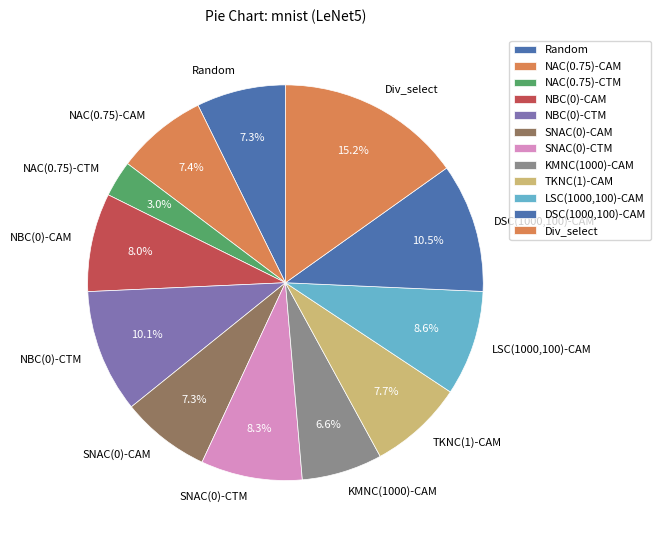

What percentage is NOT represented by NBC(0)-CAM?

92.0%